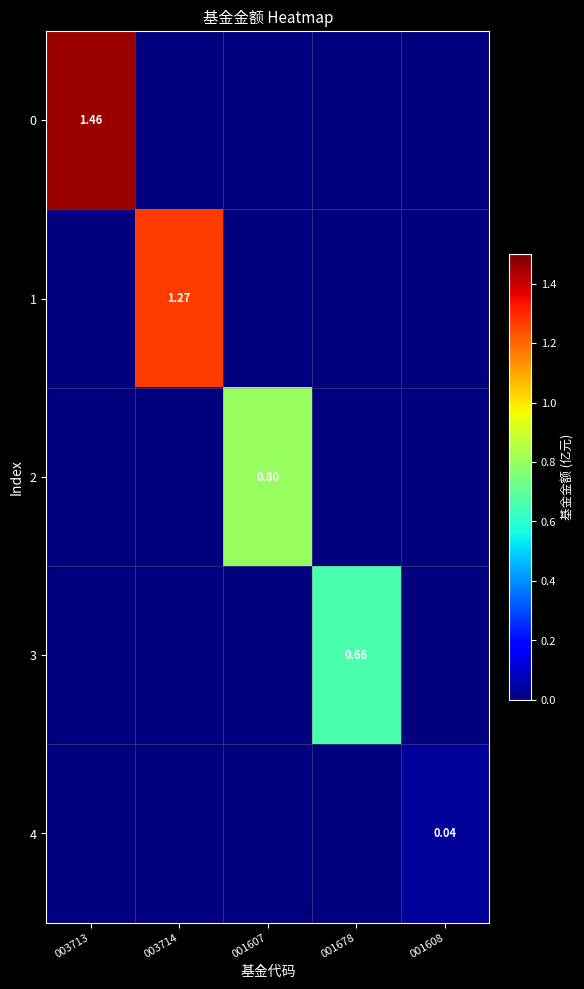

Count the number of categories in the chart.

5